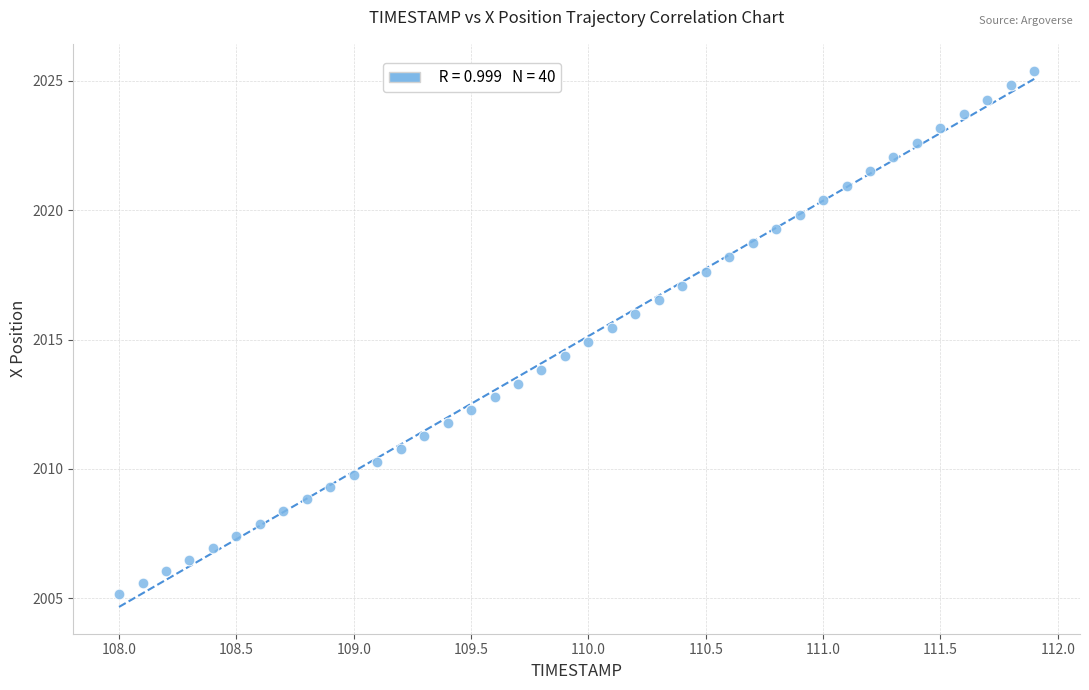

What is the range of X values (max minus min)?

3.9